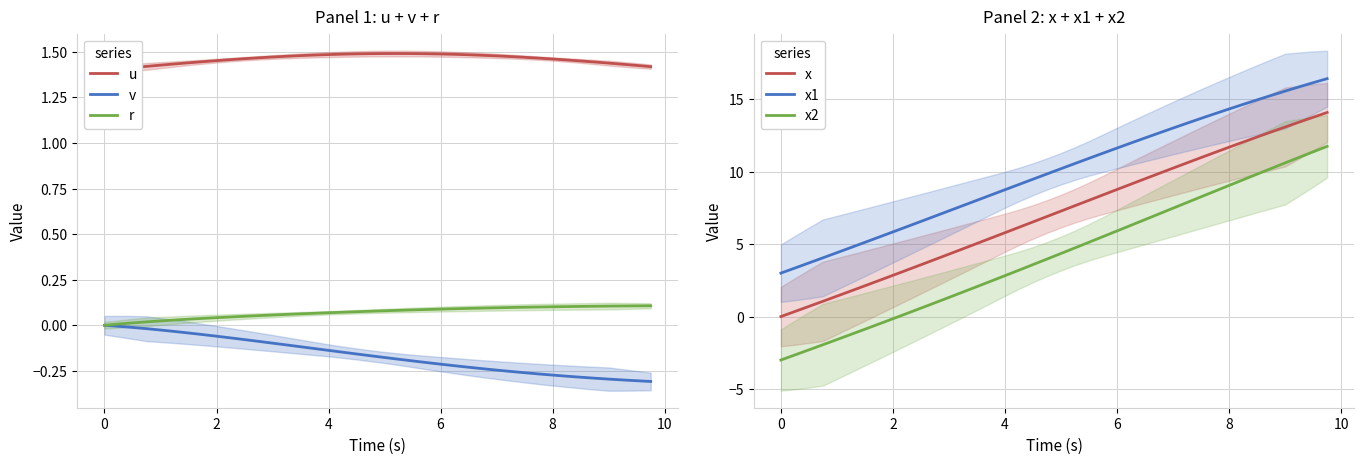

Is it true that v equals 0.0 at 0?

True